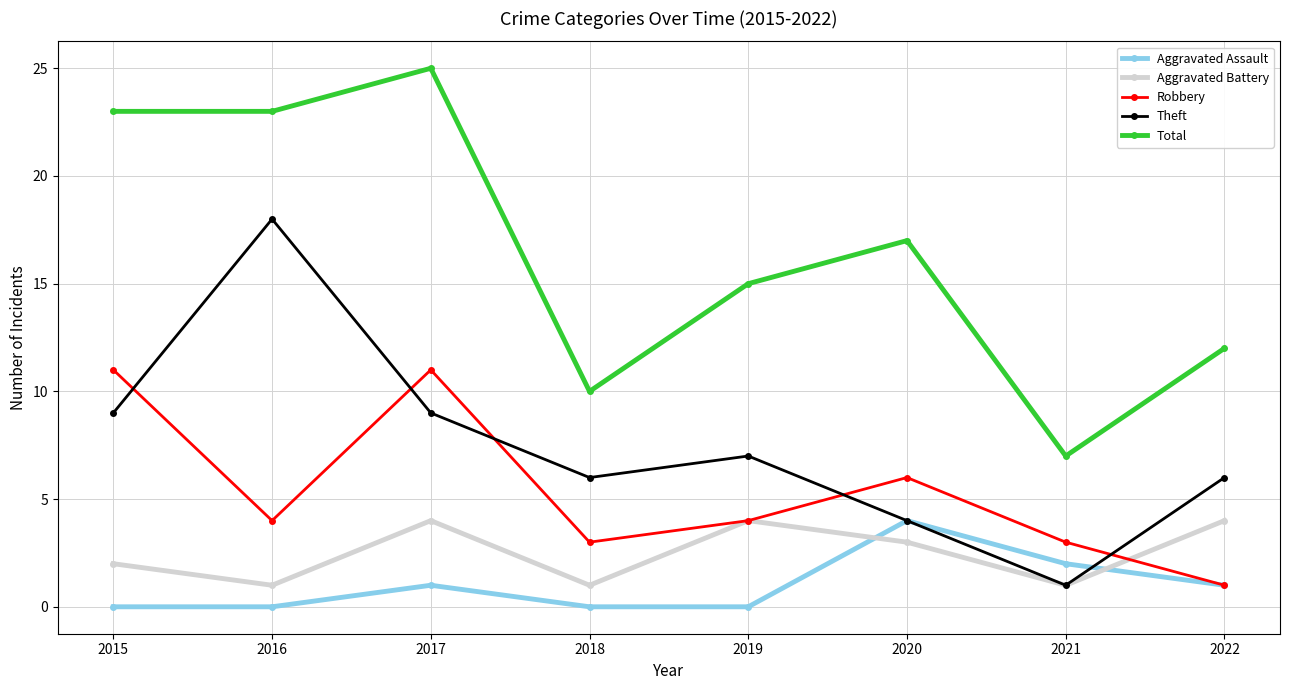

Is the value of Aggravated Assault at 2019 greater than the value of Aggravated Battery at 2018?

No